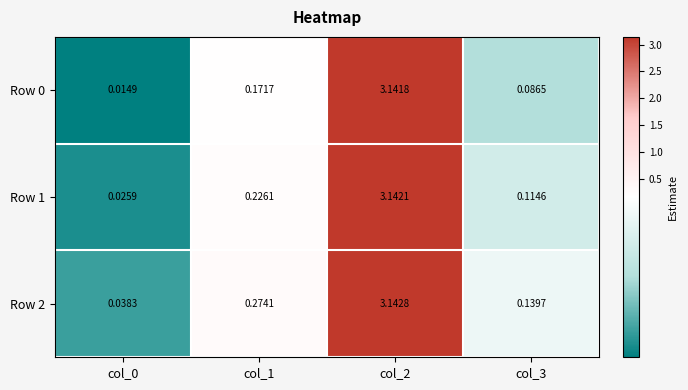

At how many categories does at least one series exceed 1?

1